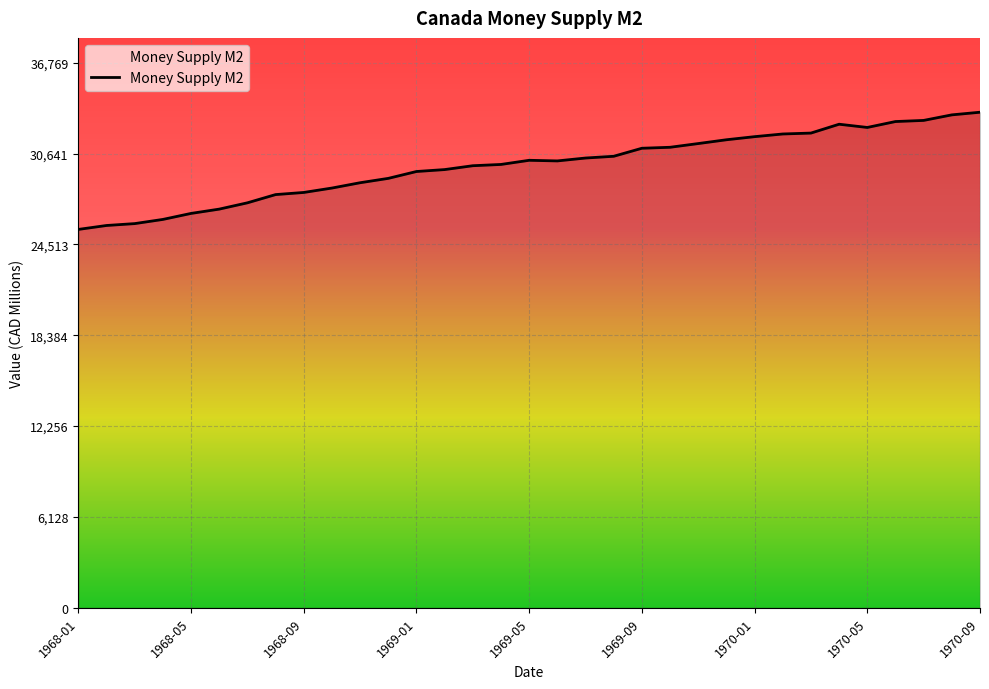

What is the maximum value shown in the chart?

33427